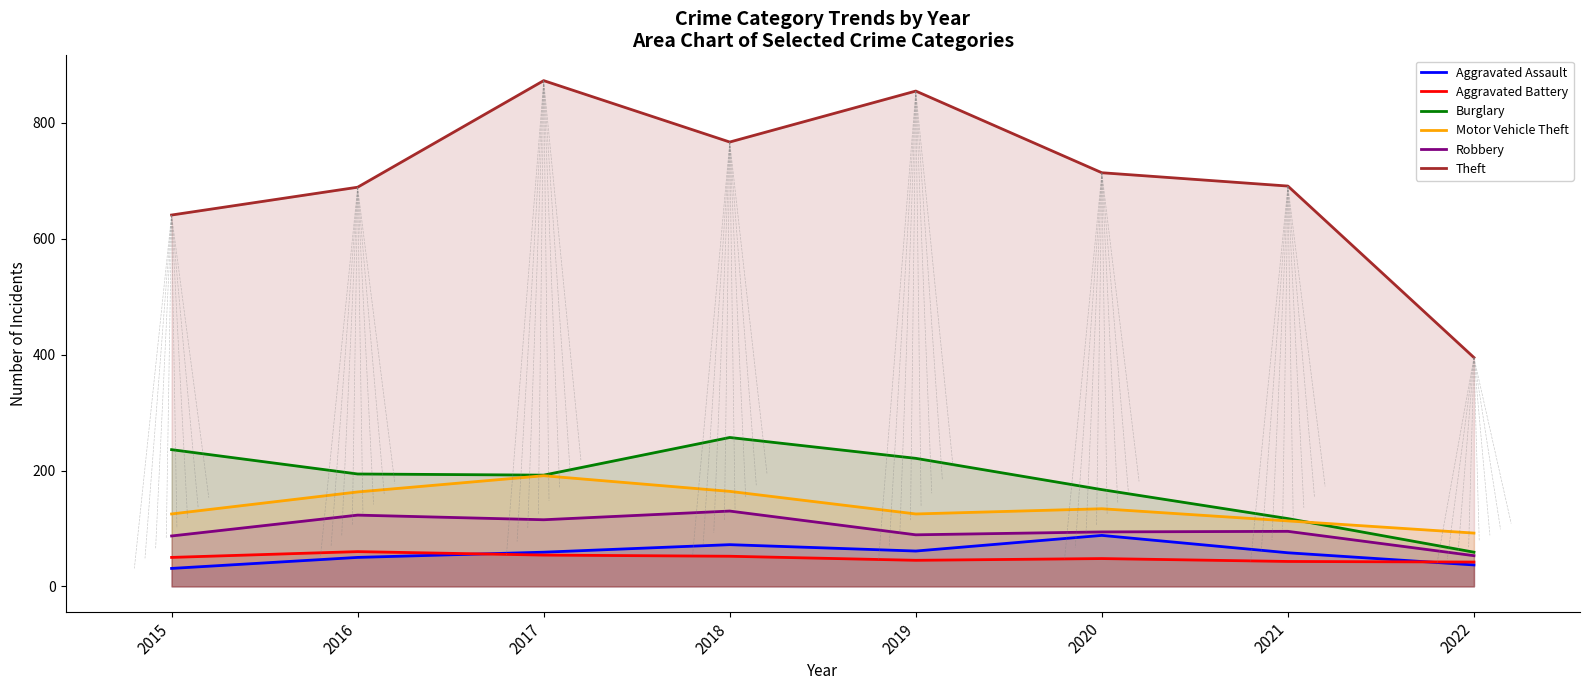

Which series has the largest total across all categories?

Theft